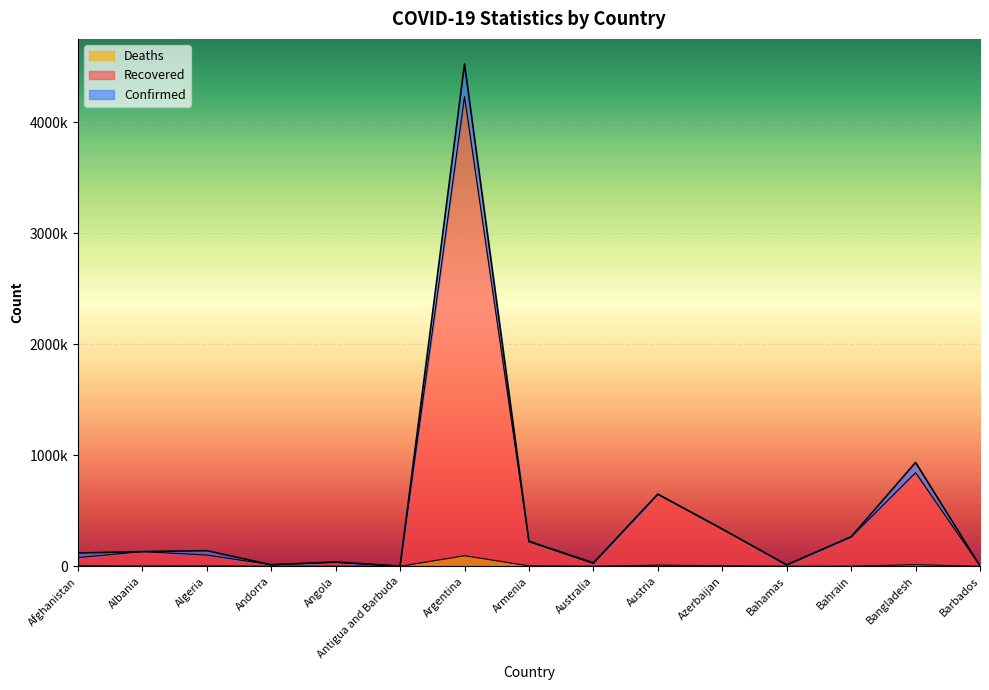

Reading left to right, extract all data points from this chart.

Confirmed: Afghanistan=120216	Albania=132534	Algeria=141007	Andorra=13918	Angola=39172	Antigua and Barbuda=1264	Argentina=4526473	Armenia=225464	Australia=30737	Austria=650662	Azerbaijan=336318	Bahamas=12735	Bahrain=266286	Bangladesh=936256	Barbados=4082
Recovered: Afghanistan=78597	Albania=132479	Algeria=101776	Andorra=13848	Angola=34424	Antigua and Barbuda=1264	Argentina=4232418	Armenia=221595	Australia=24747	Austria=648876	Azerbaijan=335357	Bahamas=11849	Bahrain=263910	Bangladesh=844111	Barbados=4046
Deaths: Afghanistan=4962	Albania=2456	Algeria=3745	Andorra=127	Angola=910	Antigua and Barbuda=42	Argentina=95594	Armenia=4521	Australia=910	Austria=10709	Azerbaijan=4977	Bahamas=246	Bahrain=1358	Bangladesh=14912	Barbados=47